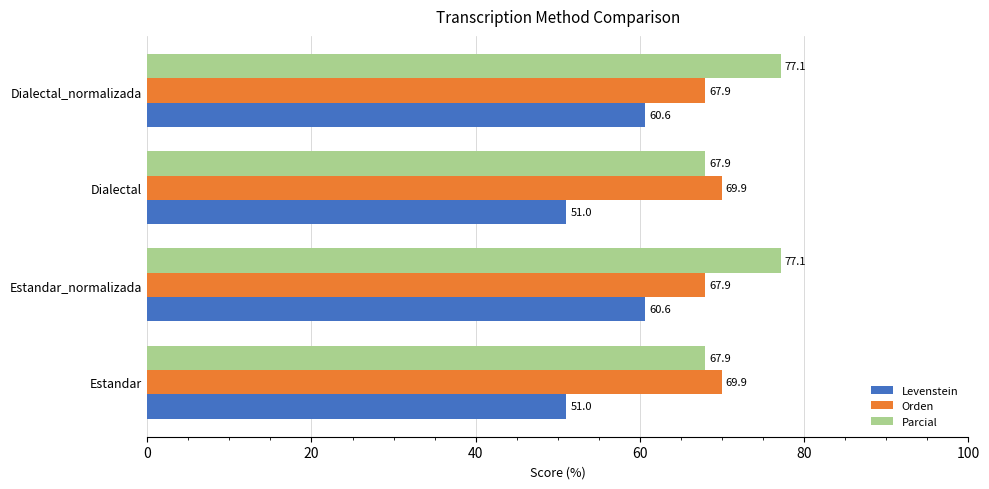

Rank the series by their maximum value, from lowest to highest.

Levenstein, Orden, Parcial